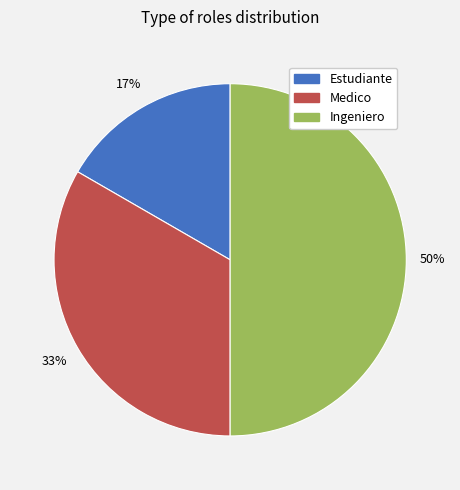

How many slices are in this pie chart?

3